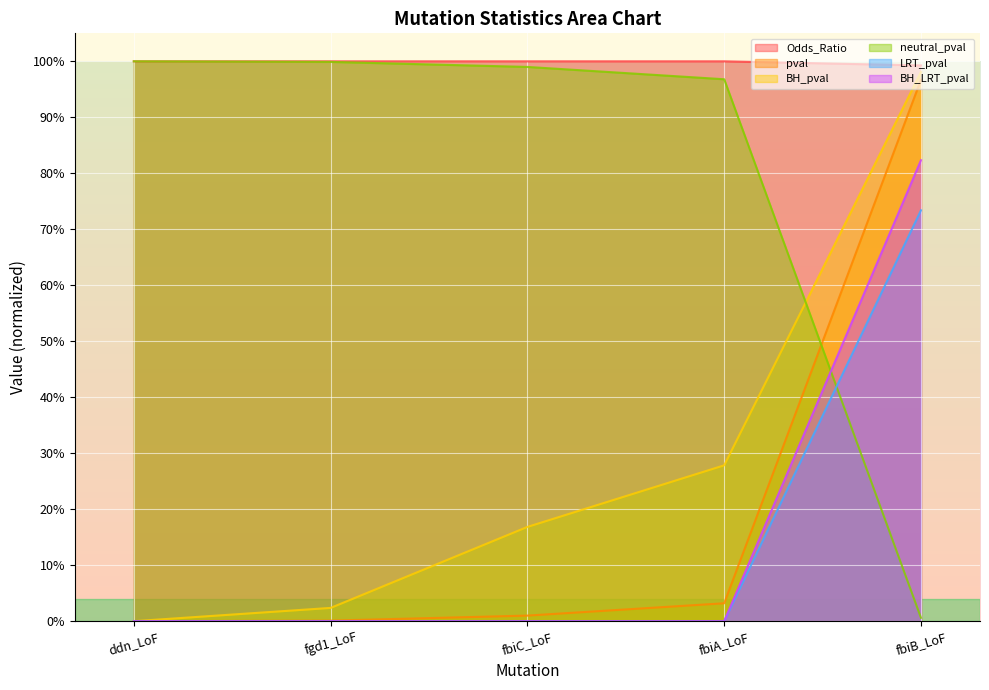

How many categories are shown in the chart?

5